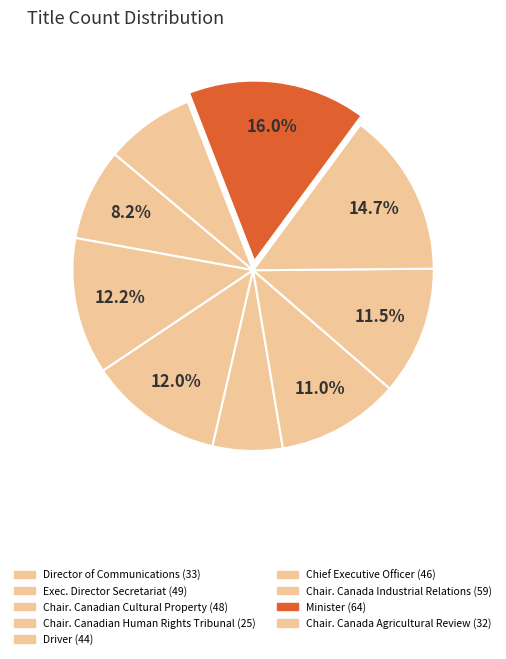

To the nearest percent, what is the average slice percentage?

11%